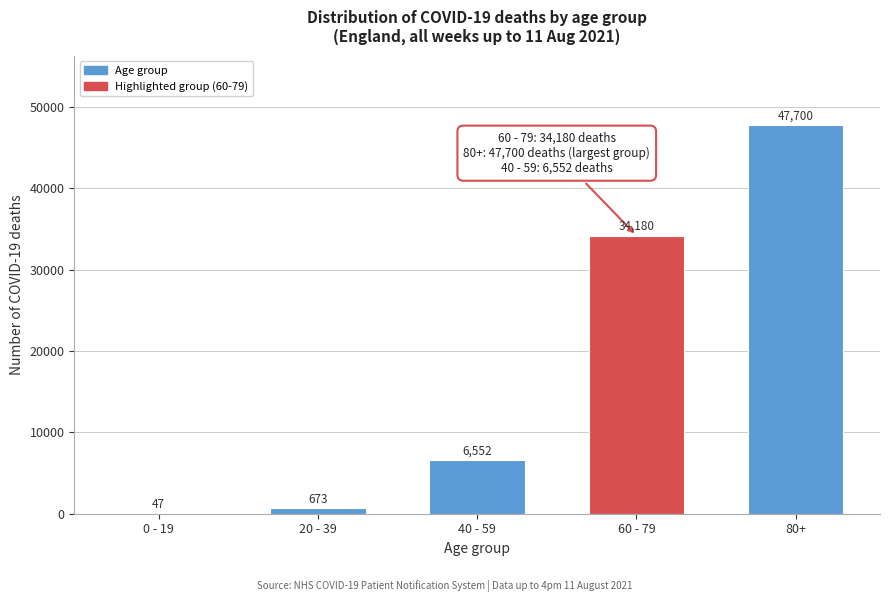

Reading left to right, extract all data points from this chart.

0 - 19=47	20 - 39=673	40 - 59=6552	60 - 79=34180	80+=47700